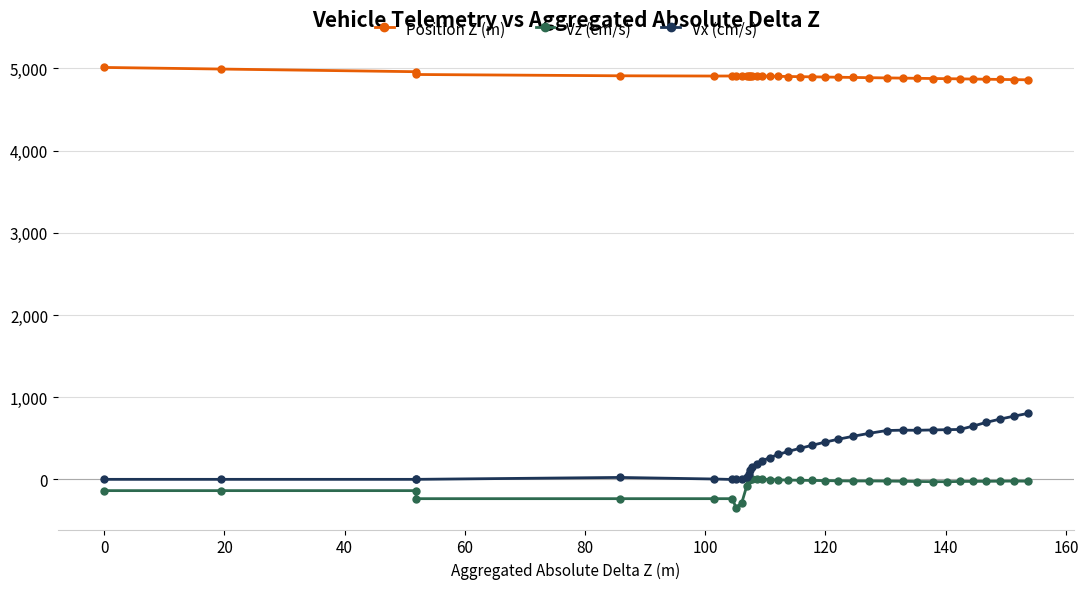

How many data points in Vx (cm/s) are less than 340?

17